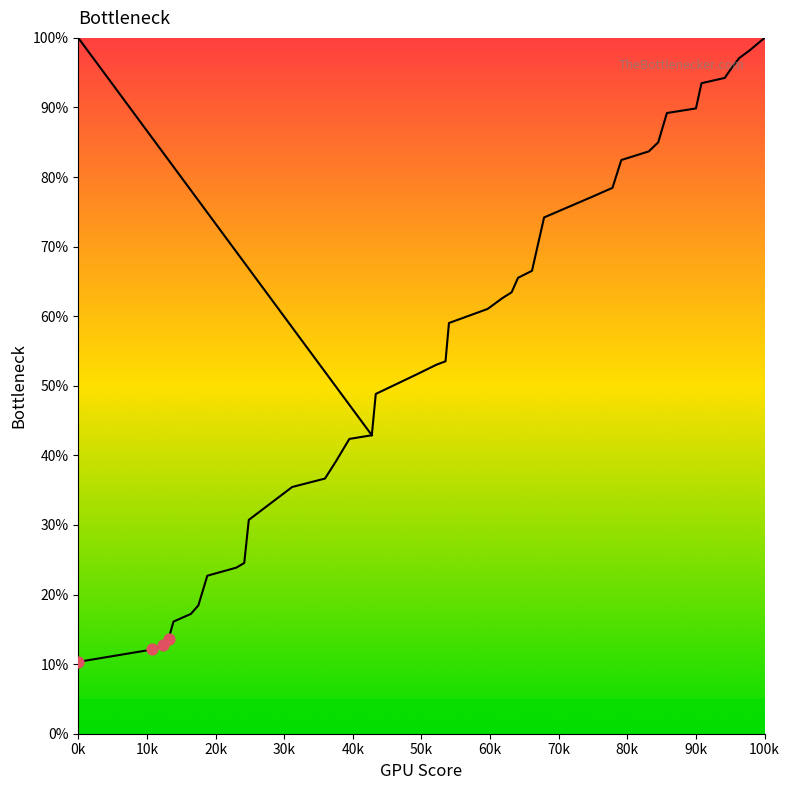

Between 196.26 and 185.27, which is larger?

196.26